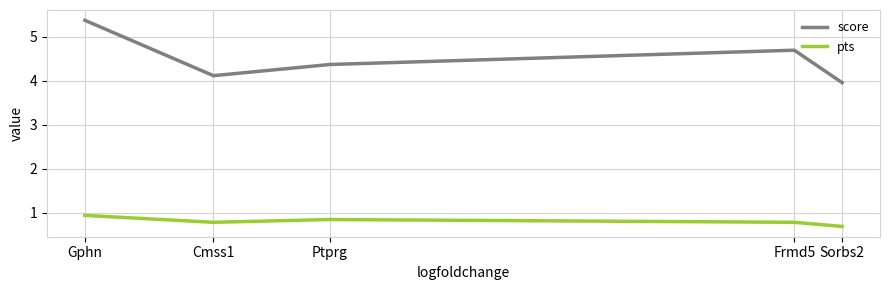

The value of pts at Cmss1 is 0.8. True or false?

True